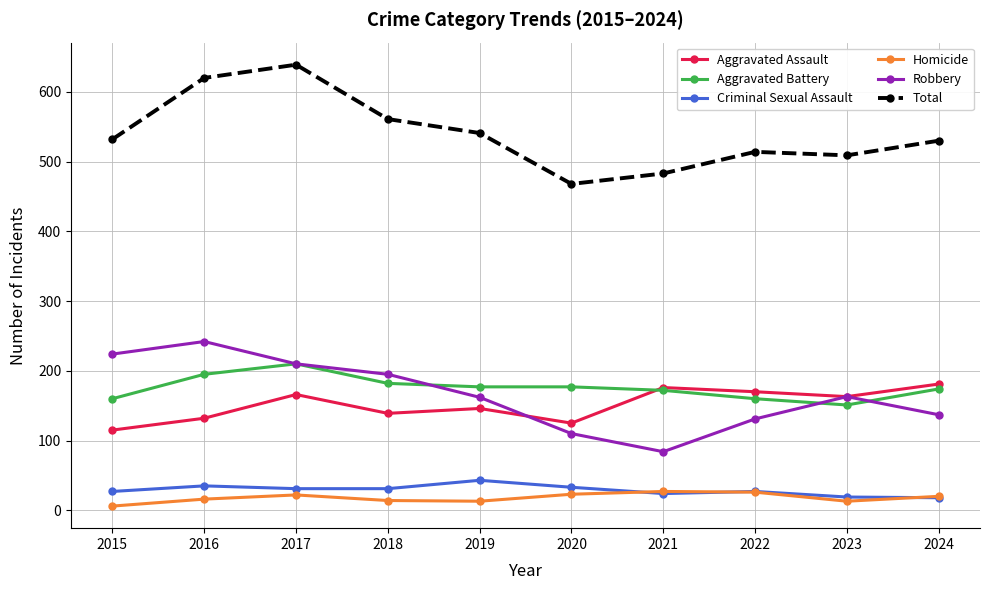

What is the difference between the maximum and minimum values in the Homicide series?

21